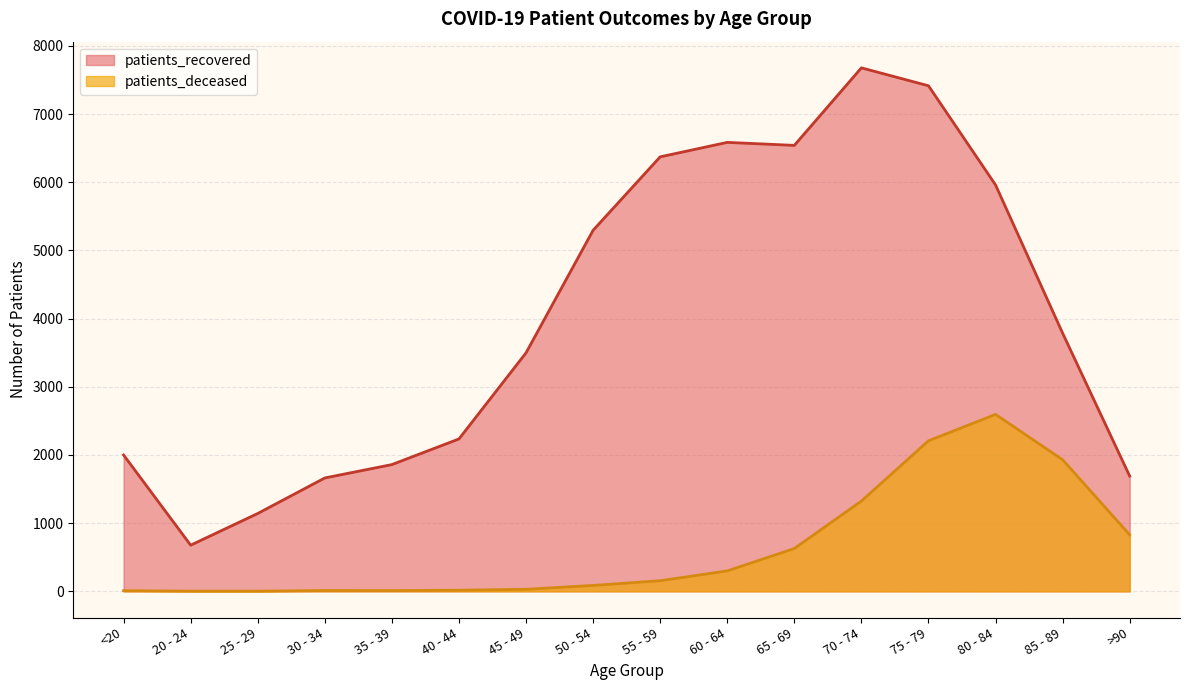

True or false: patients_deceased and patients_recovered intersect in this chart.

False